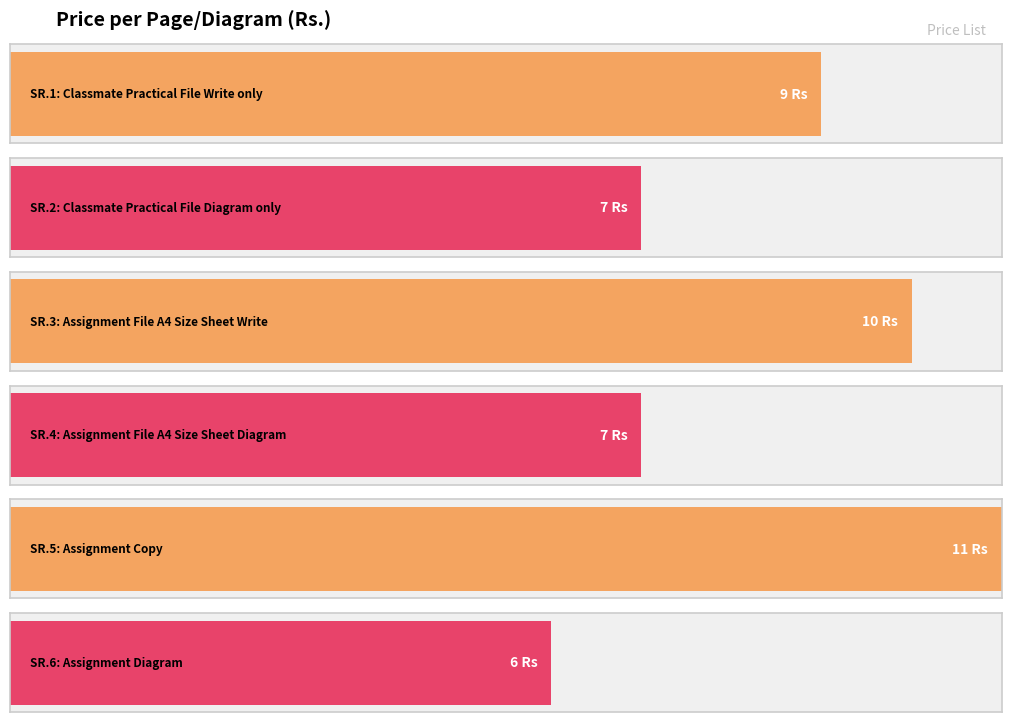

Reading left to right, extract all data points from this chart.

Classmate Practical File Write only=9	Classmate Practical File Diagram only=7	Assignment File A4 Size Sheet Write=10	Assignment File A4 Size Sheet Diagram=7	Assignment Copy=11	Assignment Diagram=6